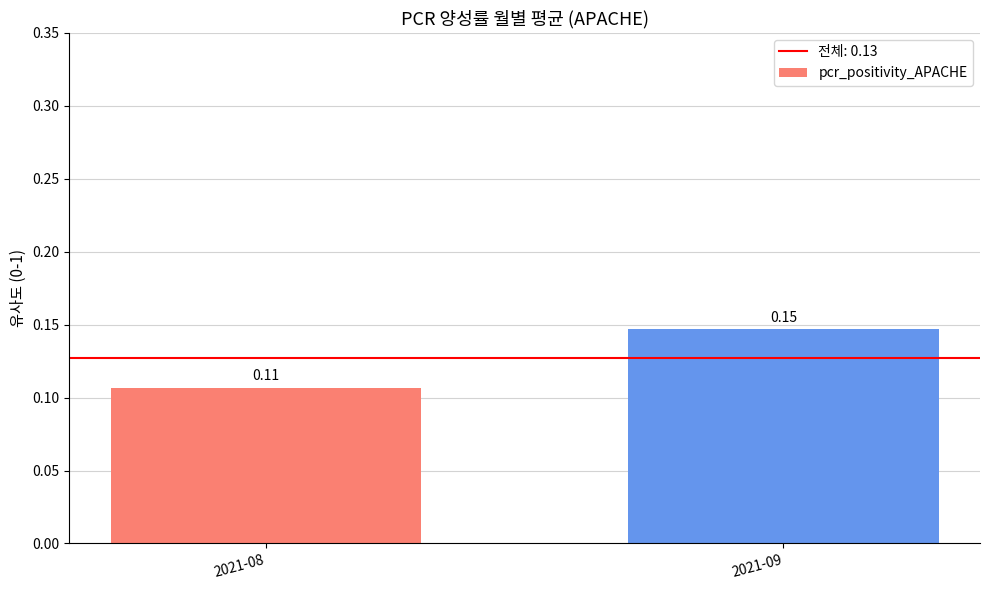

Rank the categories by value from highest to lowest.

2021-09, 2021-08